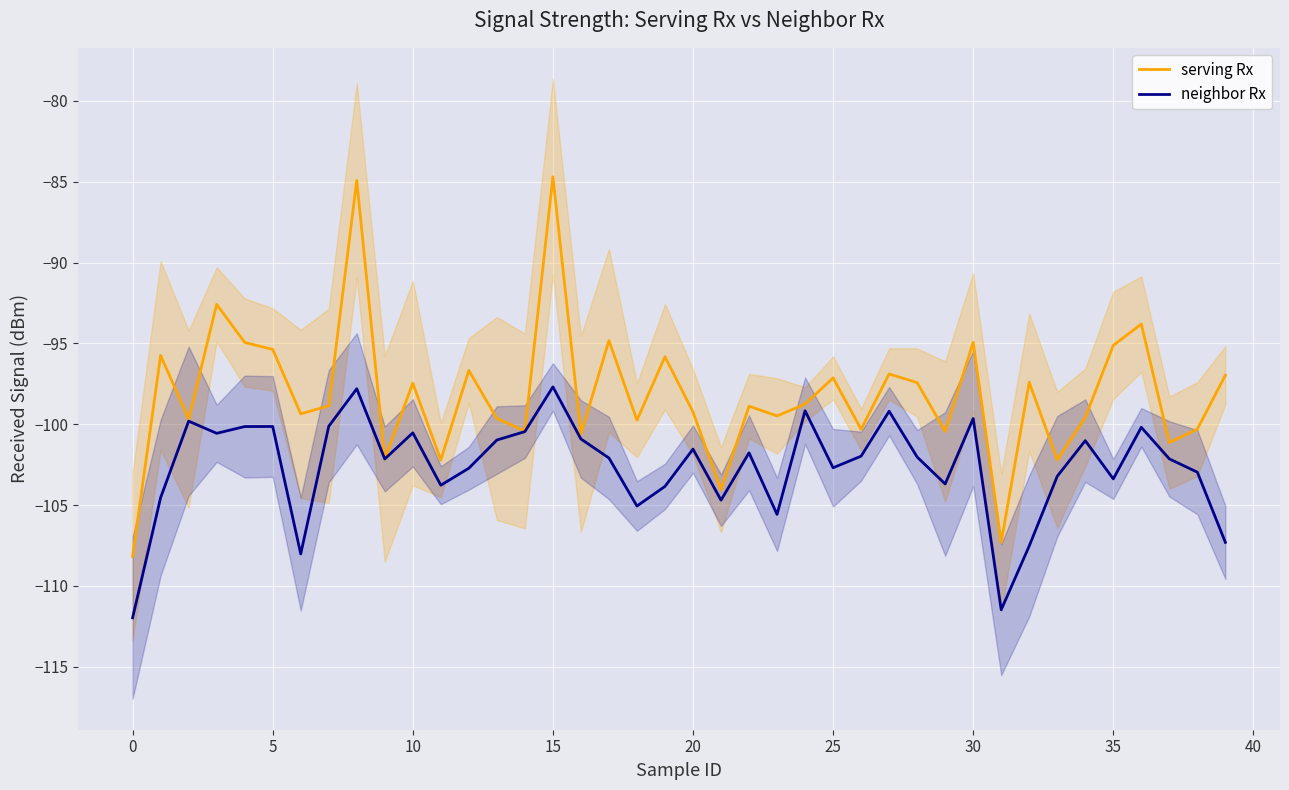

Is this an area chart (filled region under the line)?

No